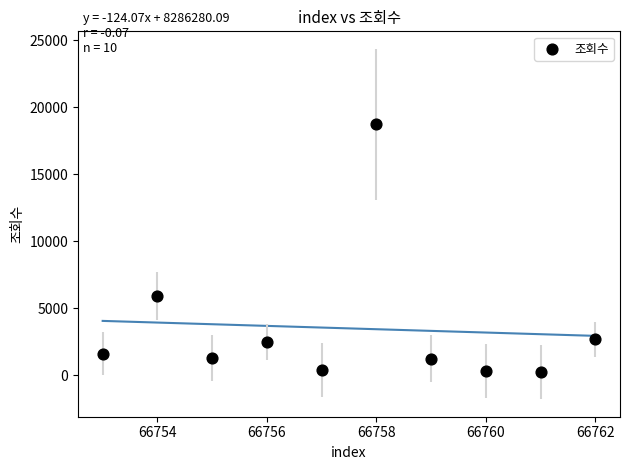

What is the range of Y values (max minus min)?

18469